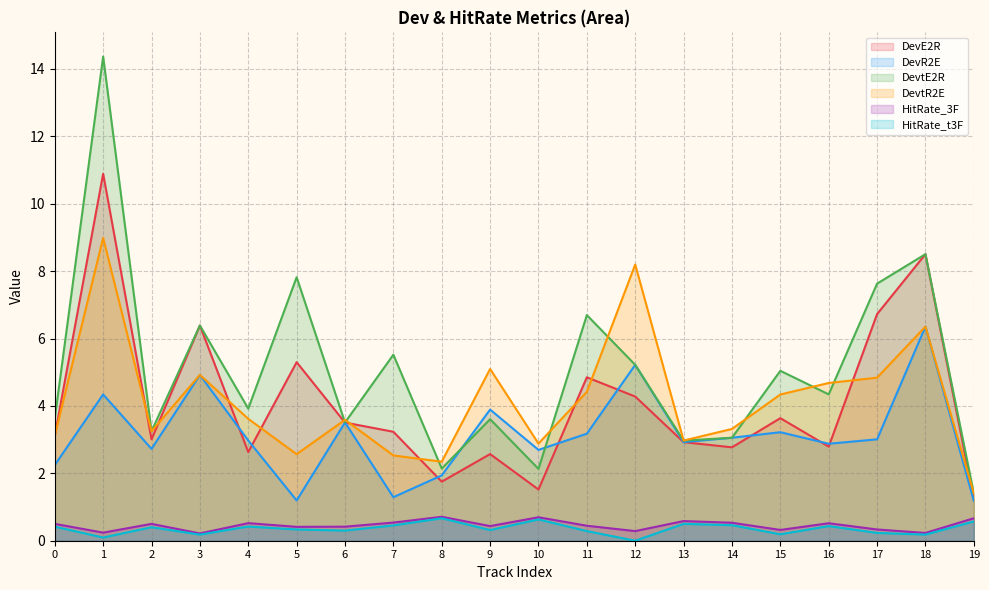

True or false: DevtE2R and HitRate_t3F intersect in this chart.

False